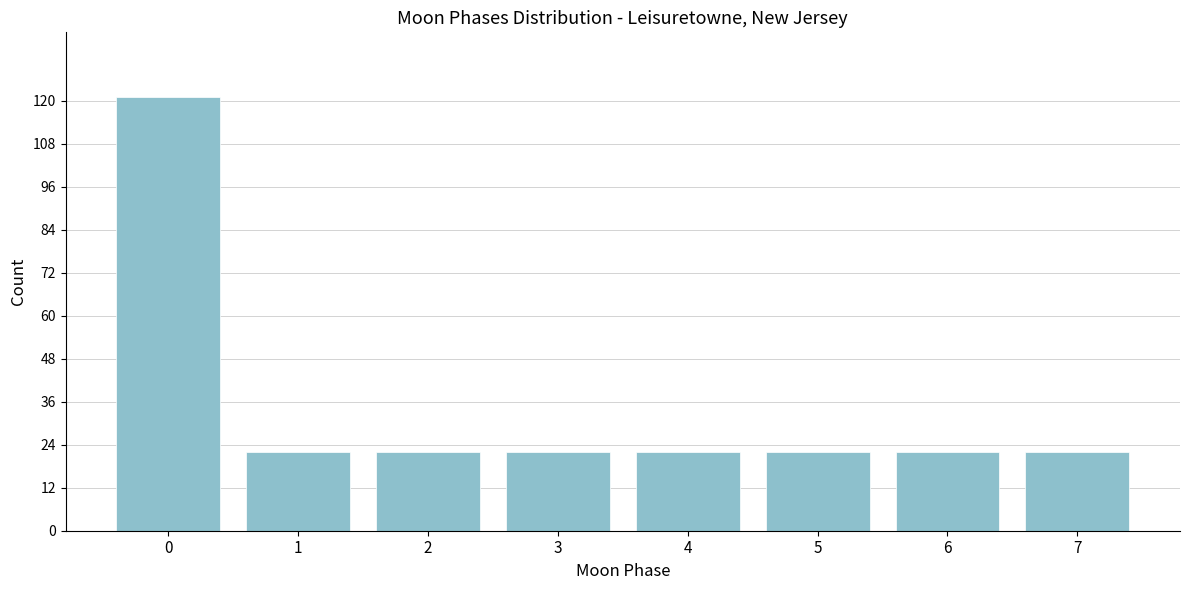

Reading left to right, what are all the values shown in this chart?

121	22	22	22	22	22	22	22